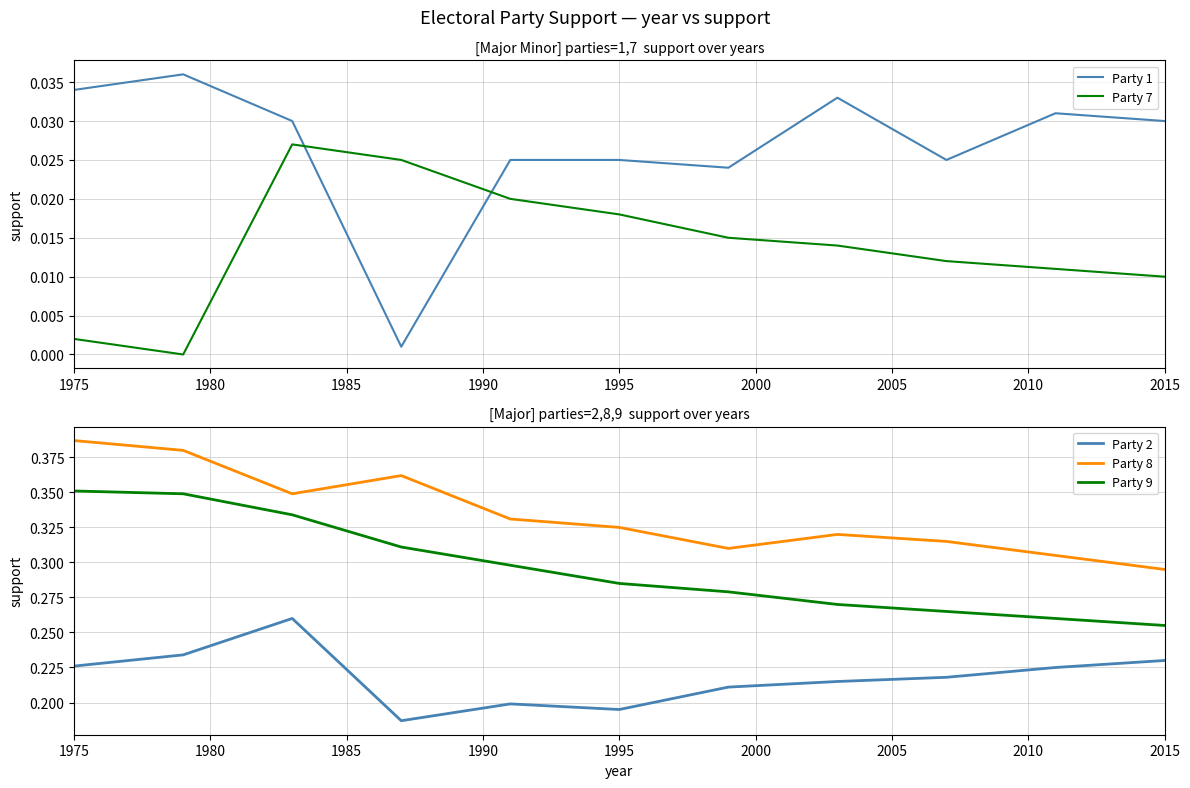

True or false: Party 1 and Party 8 intersect in this chart.

False